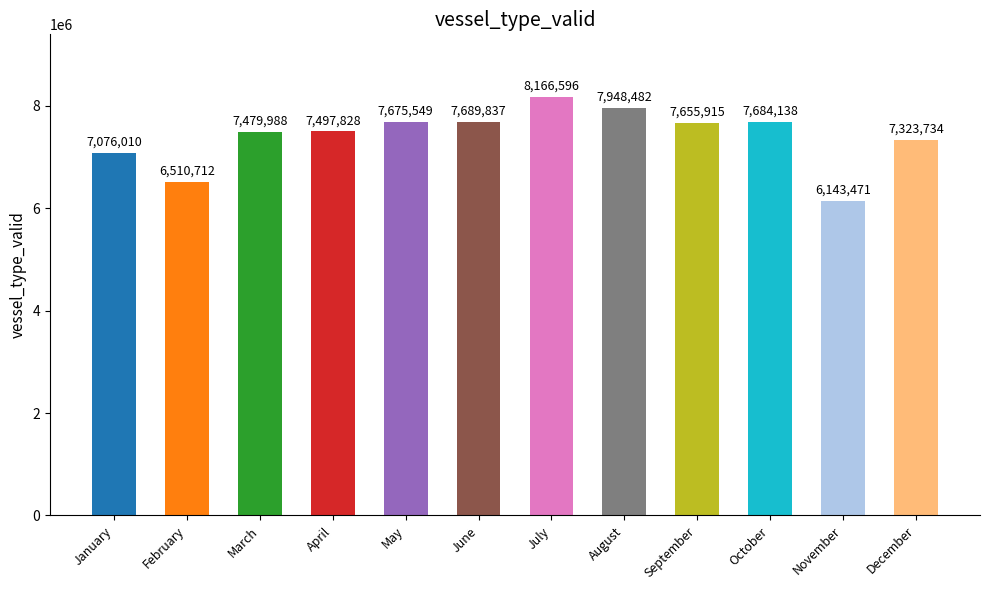

How many data points are less than 7655915?

6